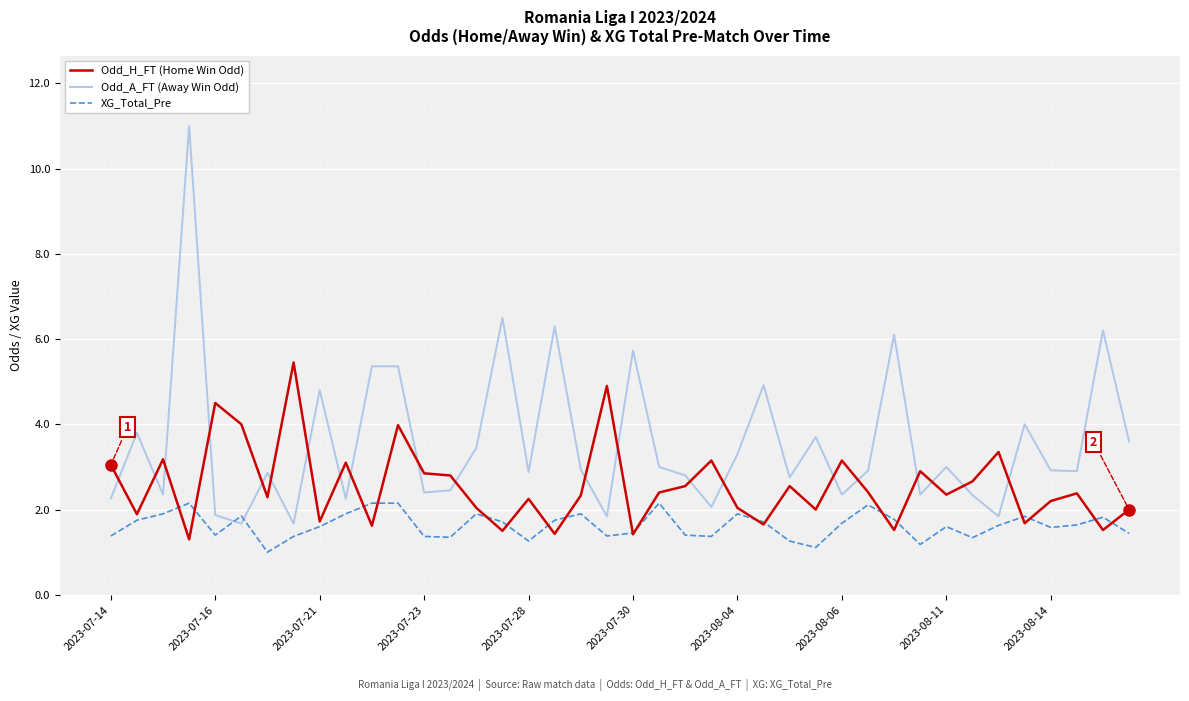

What is the maximum value shown in the chart?

11.0